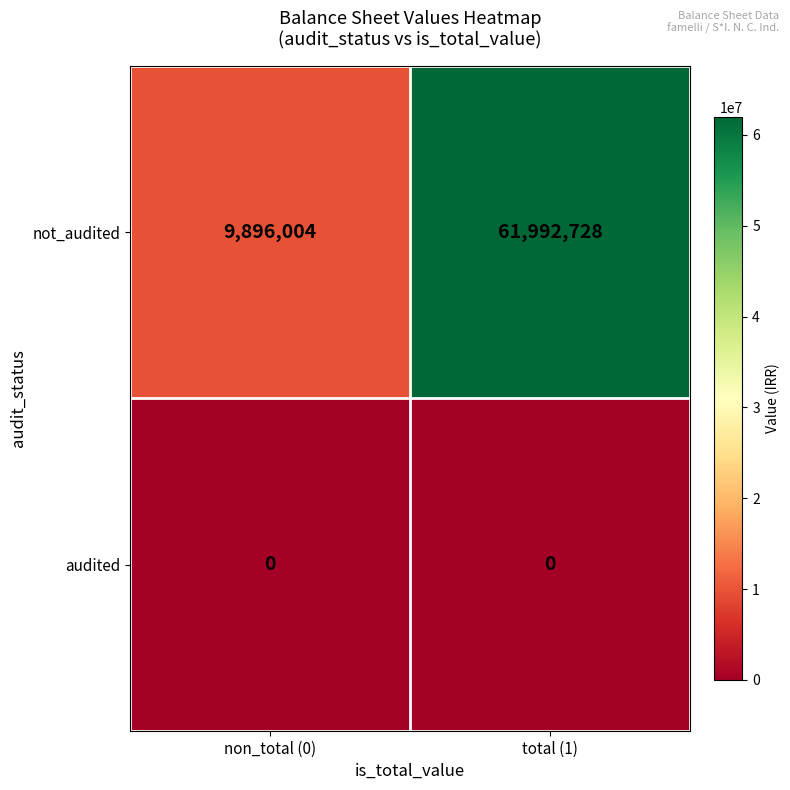

Which series changed the most between non_total (0) and total (1)?

not_audited